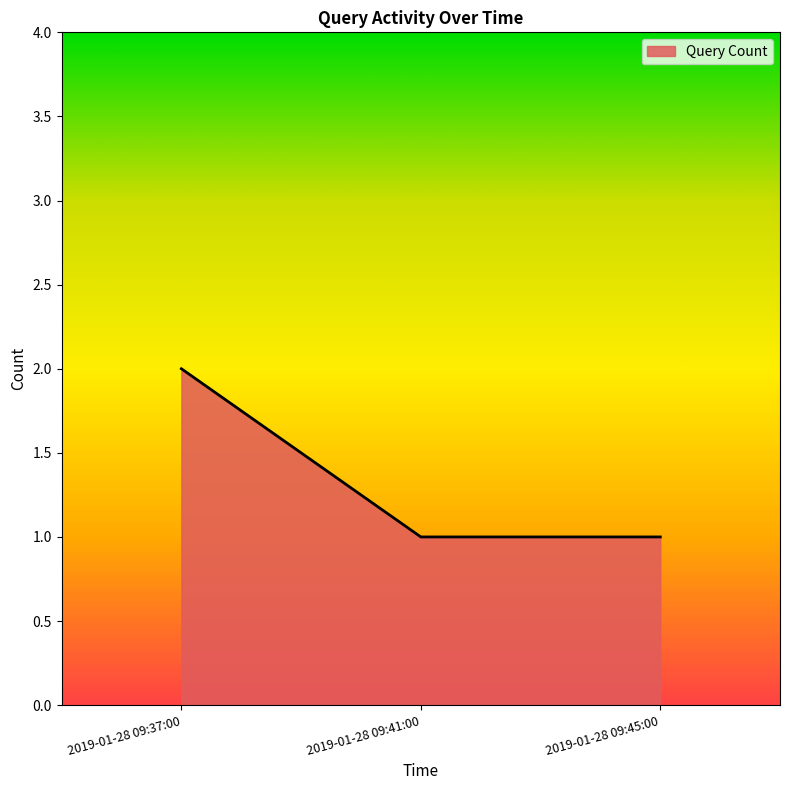

The chart shows a value of 3 at 2019-01-28 09:37:00. True or false?

False